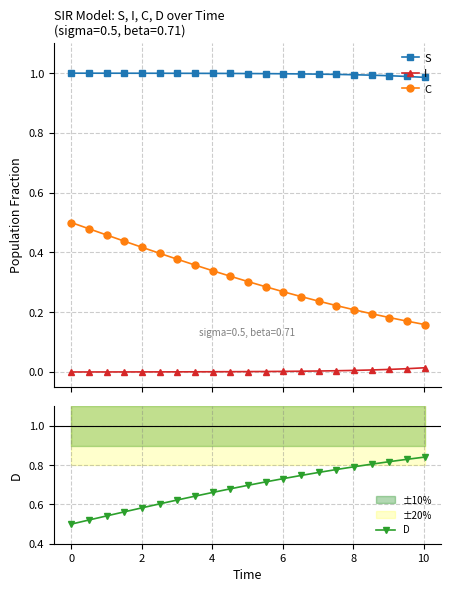

What is the value of the C point at the 1st from the left?

0.5